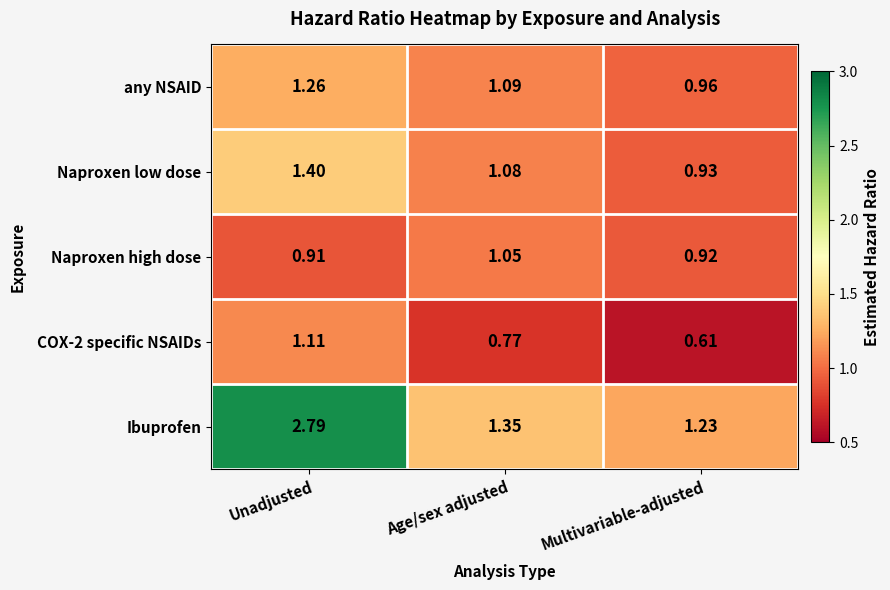

List the labels in order of Naproxen low dose value, largest first.

Unadjusted, Age/sex adjusted, Multivariable-adjusted